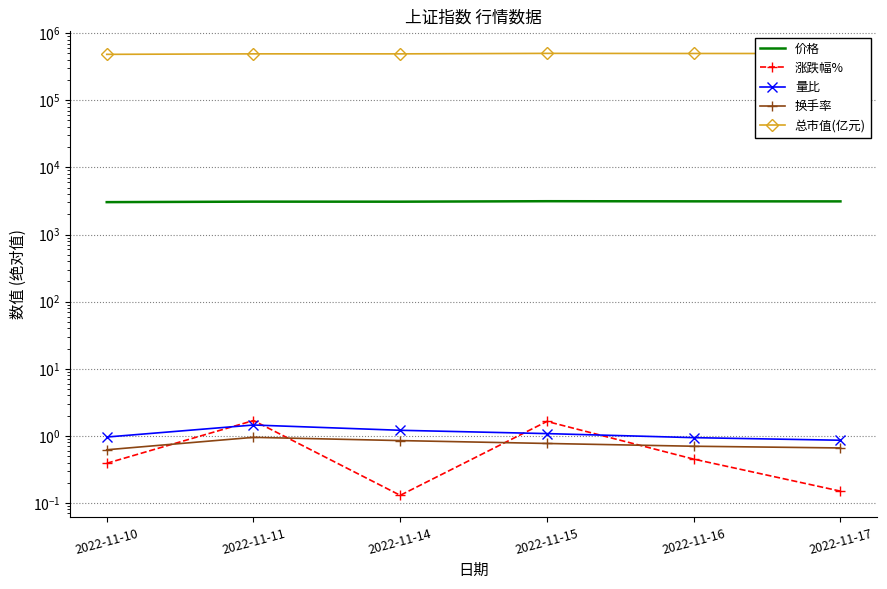

What is the difference between the second highest and minimum values in the 价格 series?

83.8